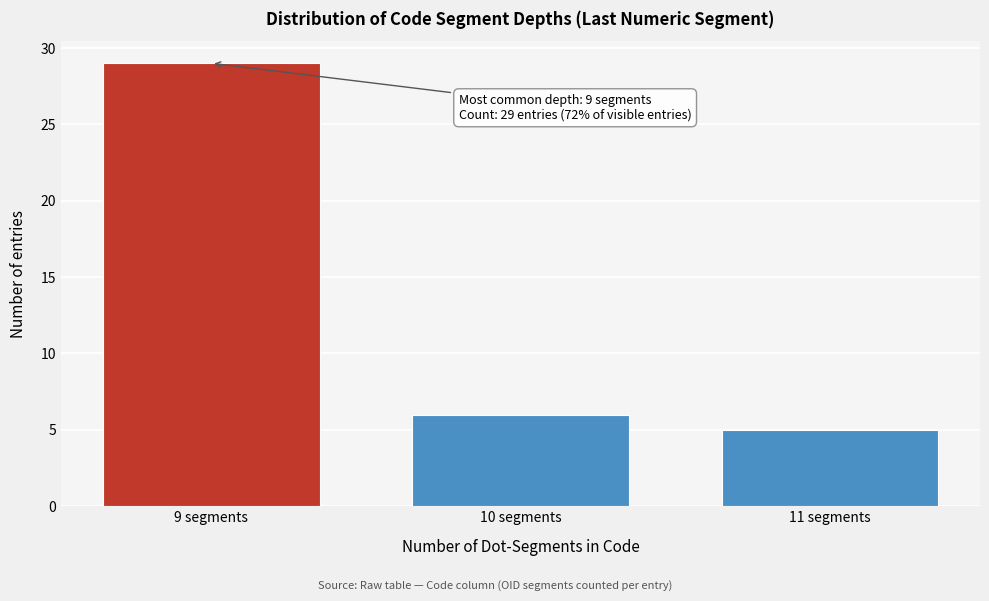

Reading right to left, transcribe all the data shown in this chart.

5	6	29